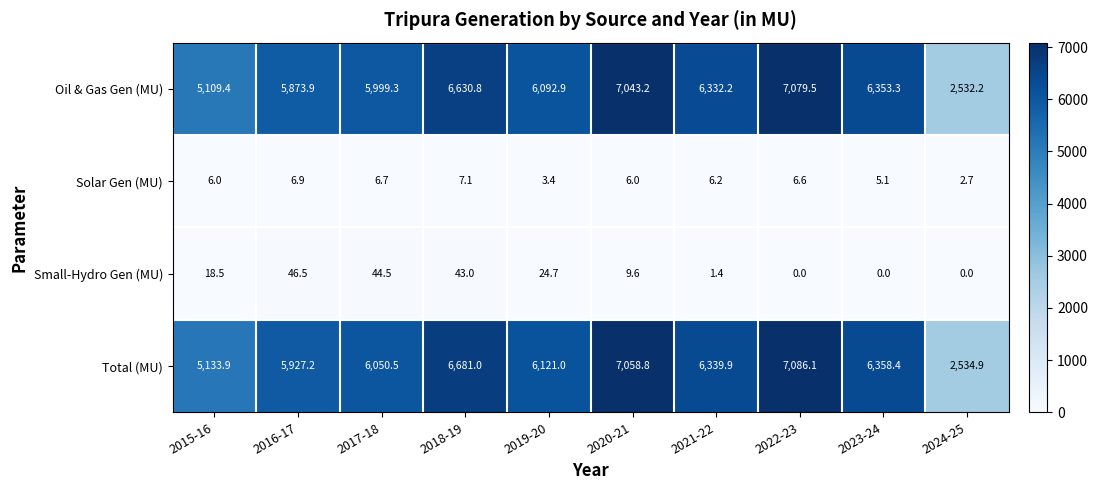

Which series changed the most between 2015-16 and 2018-19?

Total (MU)